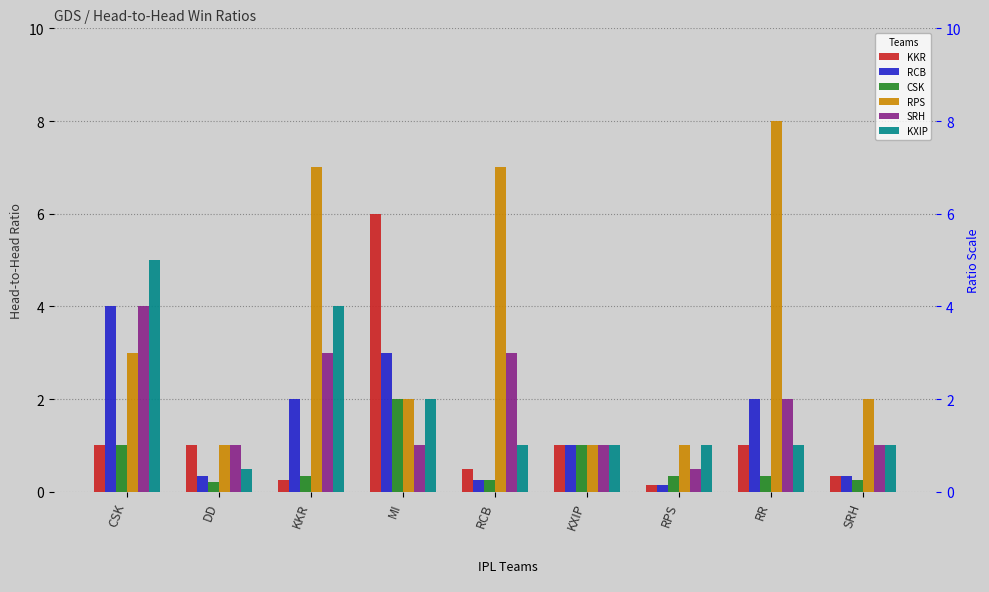

What is the maximum value for SRH?

4.0